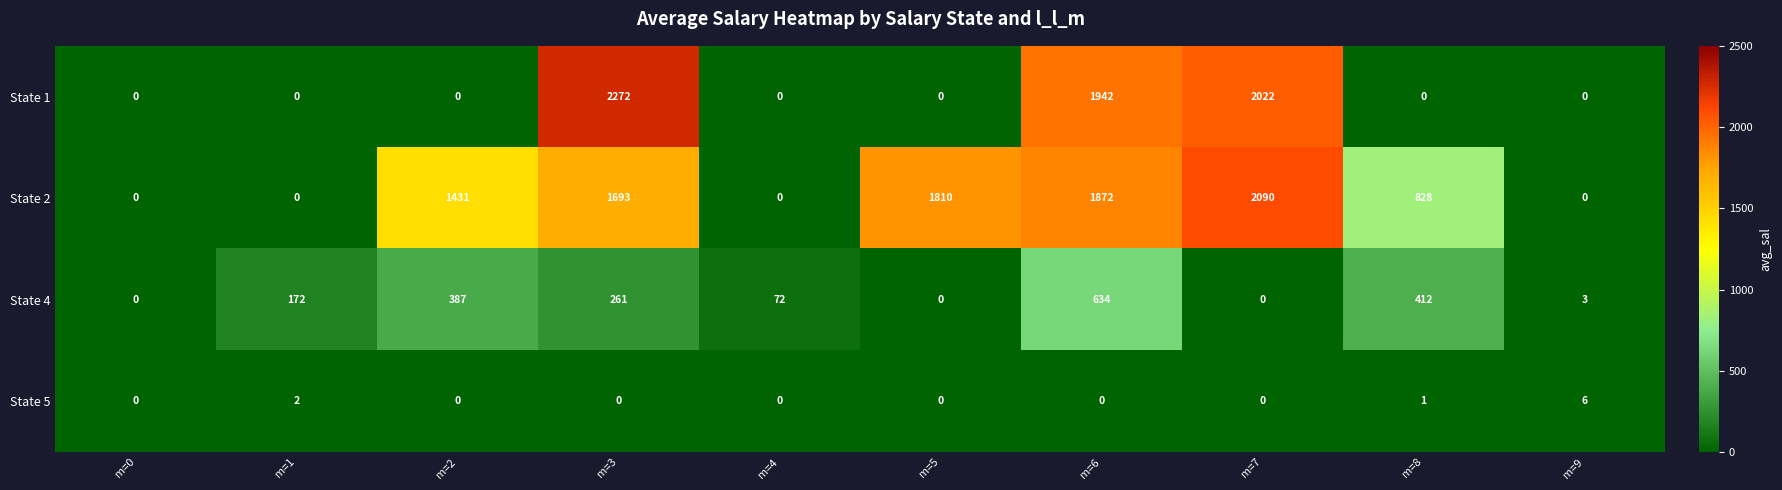

Is it true that State 5 equals 0 at m=2?

True